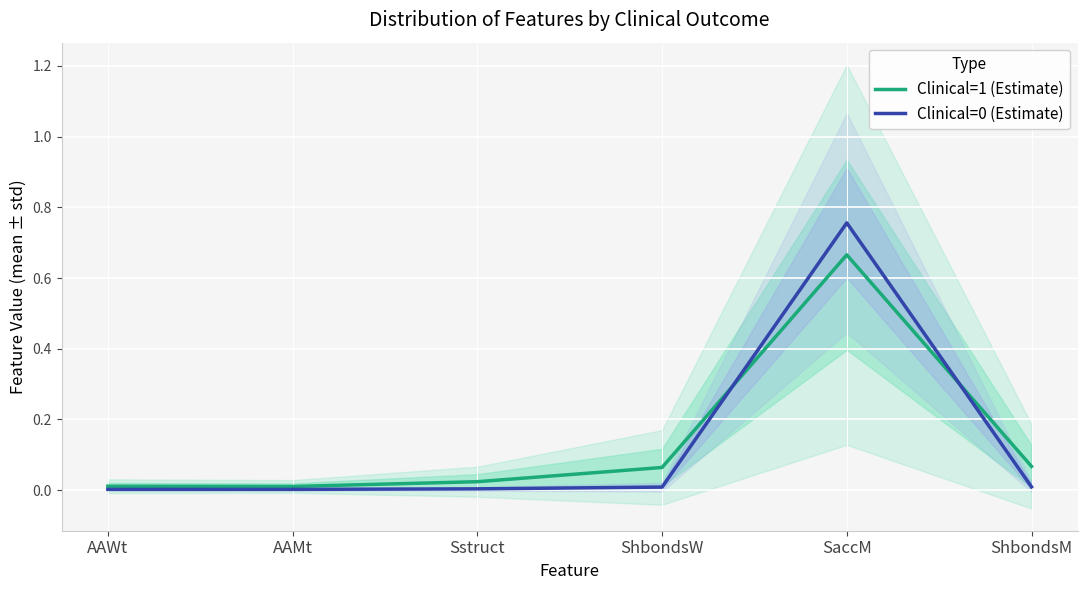

Reading left to right, extract all data points from this chart.

Clinical=1 (Estimate): AAWt=0.0	AAMt=0.0	Sstruct=0.0	ShbondsW=0.1	SaccM=0.7	ShbondsM=0.1
Clinical=0 (Estimate): AAWt=0.0	AAMt=0.0	Sstruct=0.0	ShbondsW=0.0	SaccM=0.8	ShbondsM=0.0